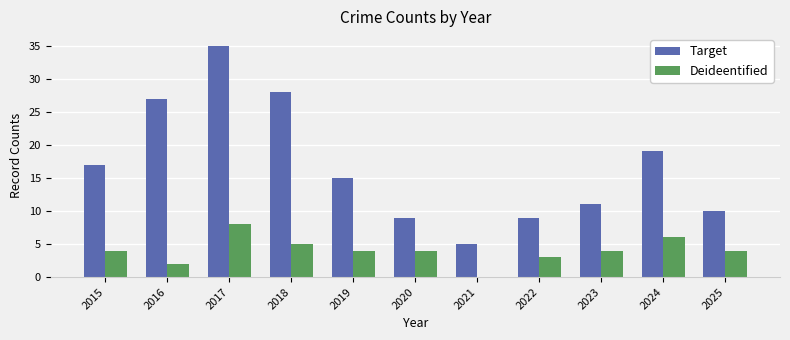

Is the value of Deideentified at 2017 greater than the value of Target at 2019?

No